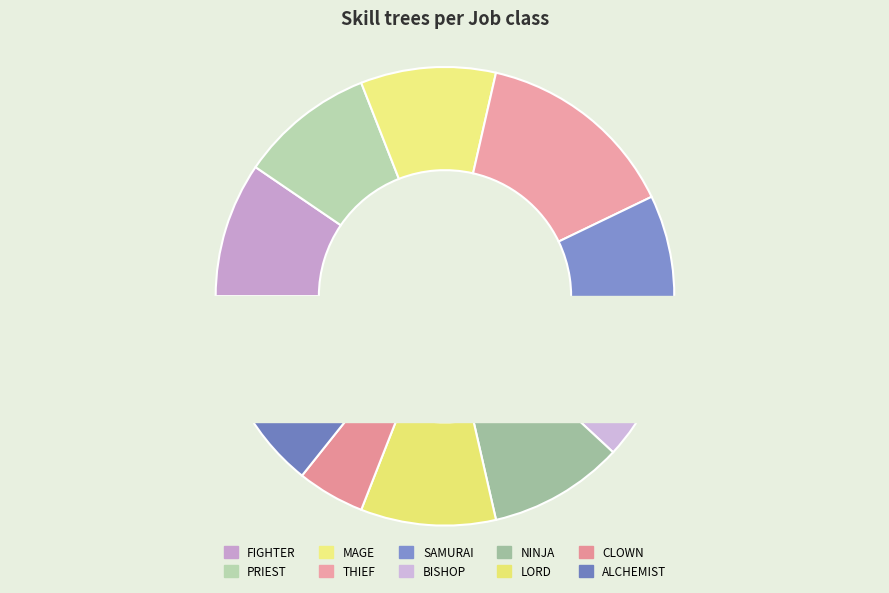

Count the number of slices in the pie.

10